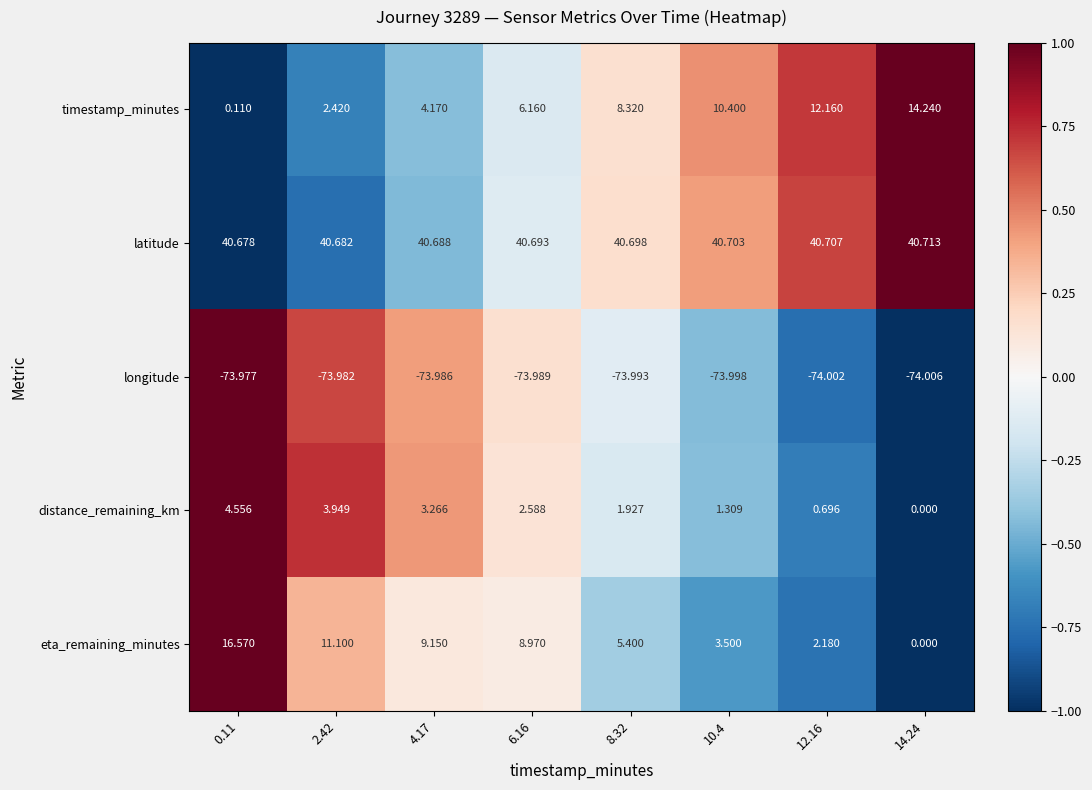

How many data points in distance_remaining_km are less than 2?

4